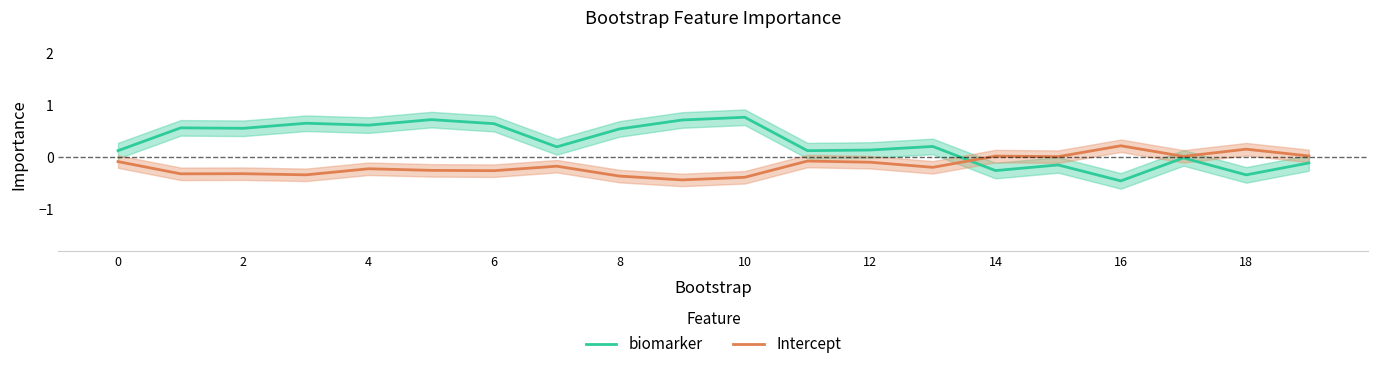

In Intercept, how many points are higher than both neighbors (excluding endpoints)?

7